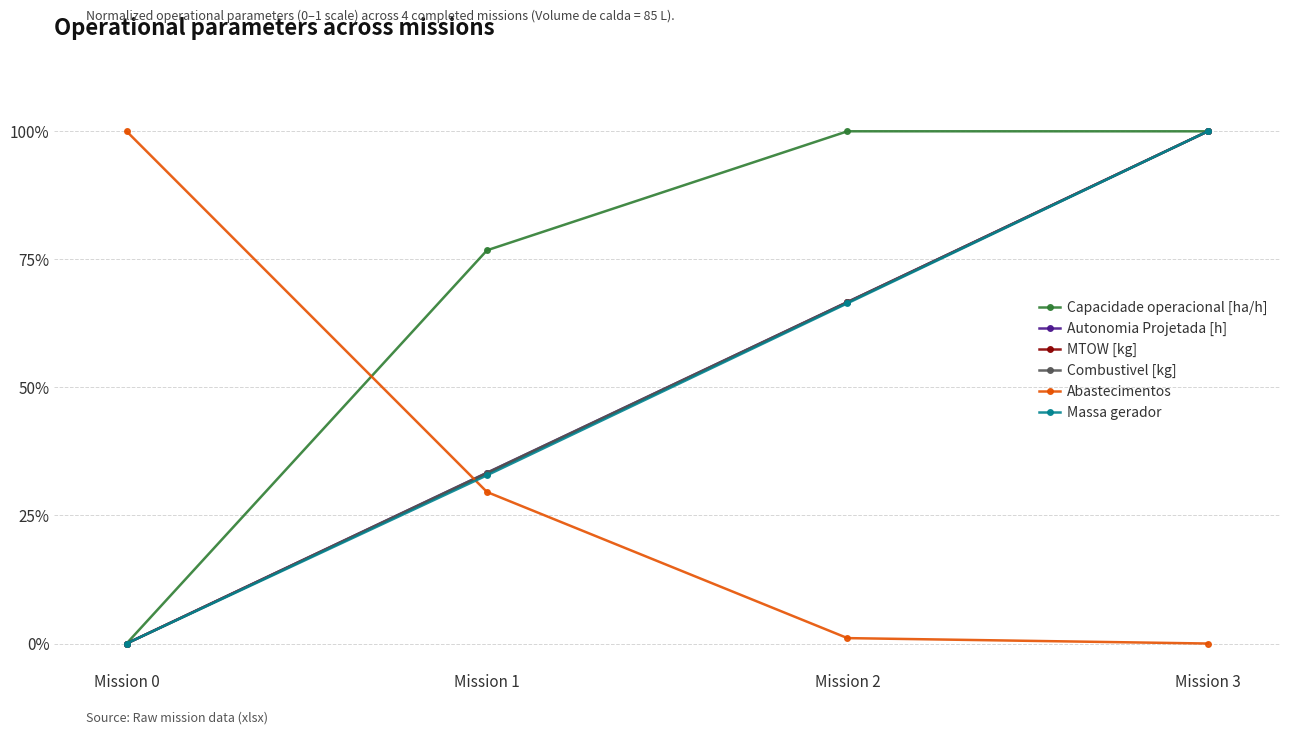

Between Mission 0 and Mission 2, which is larger?

Mission 2